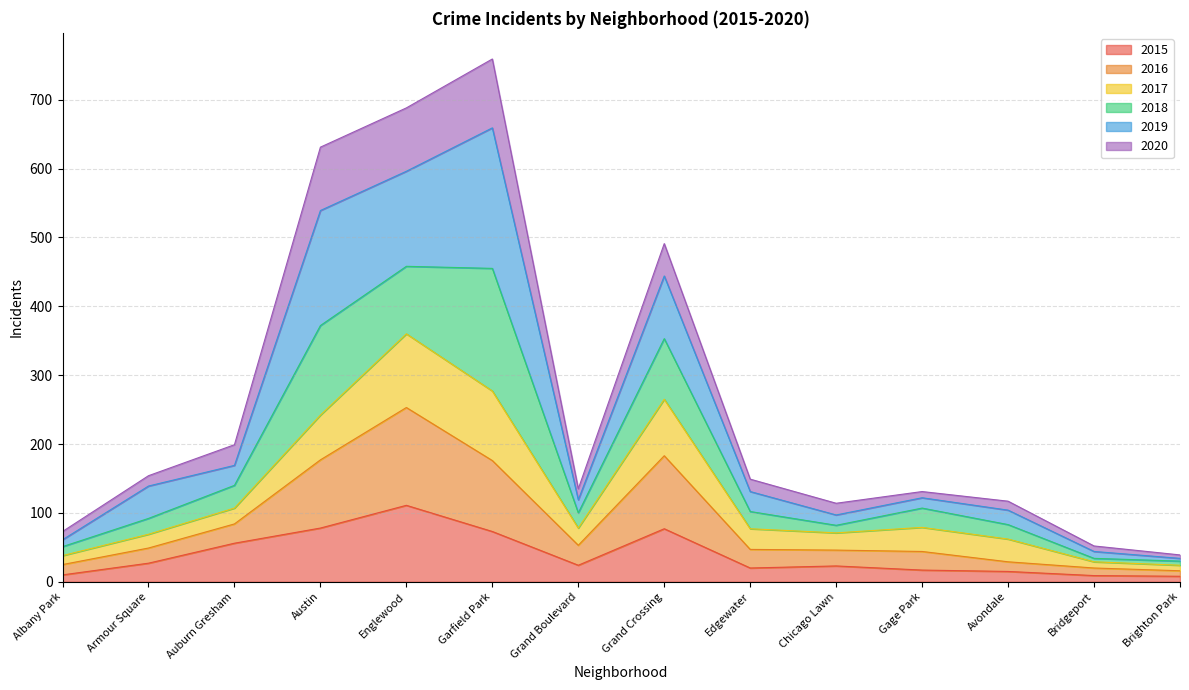

What is the greatest value displayed?

759